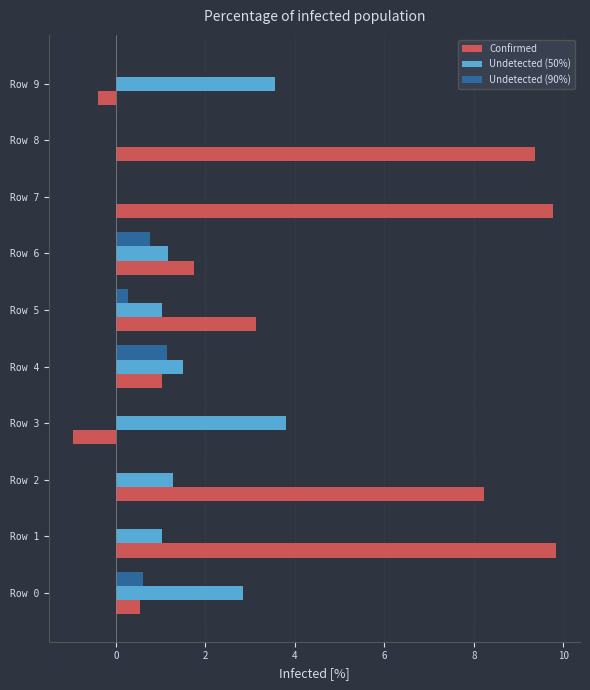

The Undetected (90%) series shows 1.3 at Row 6. True or false?

False